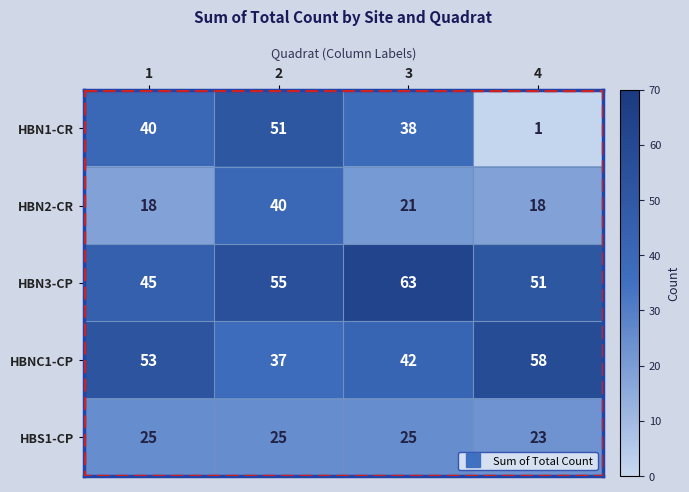

What is the total value across all series at 1?

181